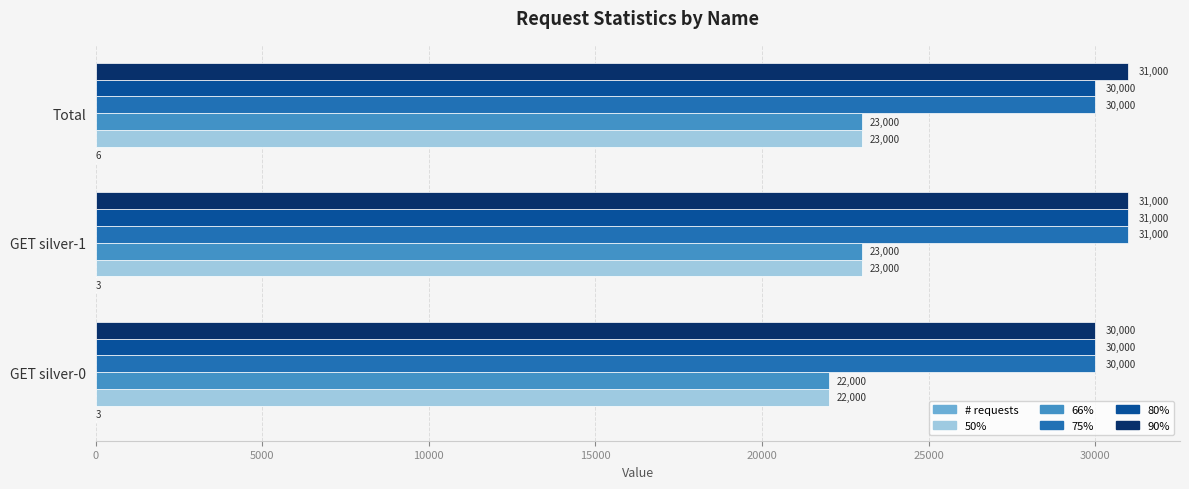

How many data points does each series have?

3